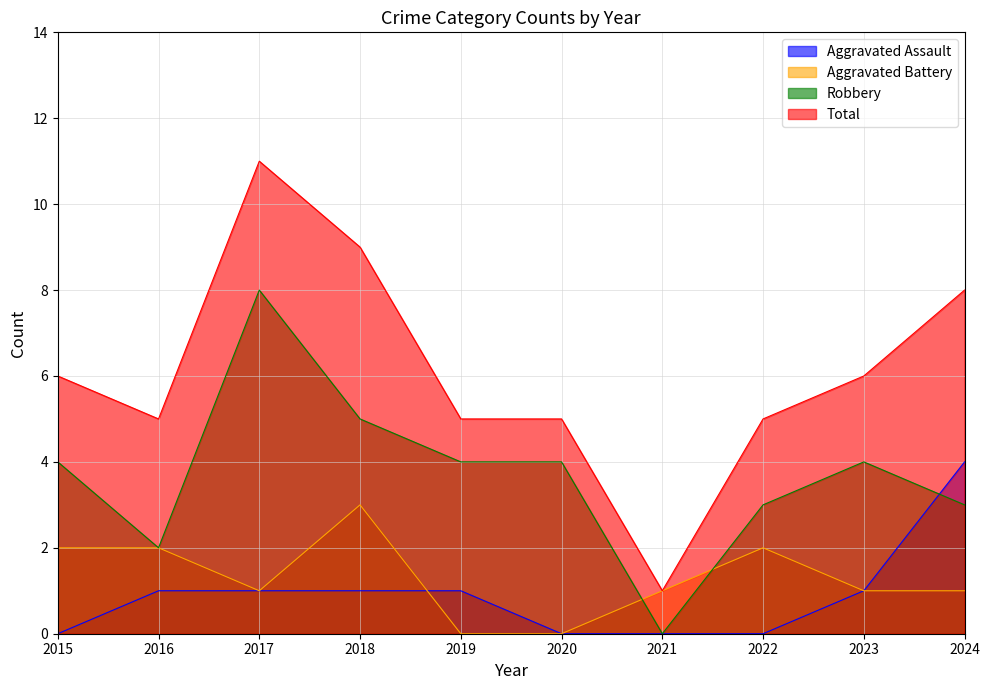

In Aggravated Battery, how many points are higher than both neighbors (excluding endpoints)?

2